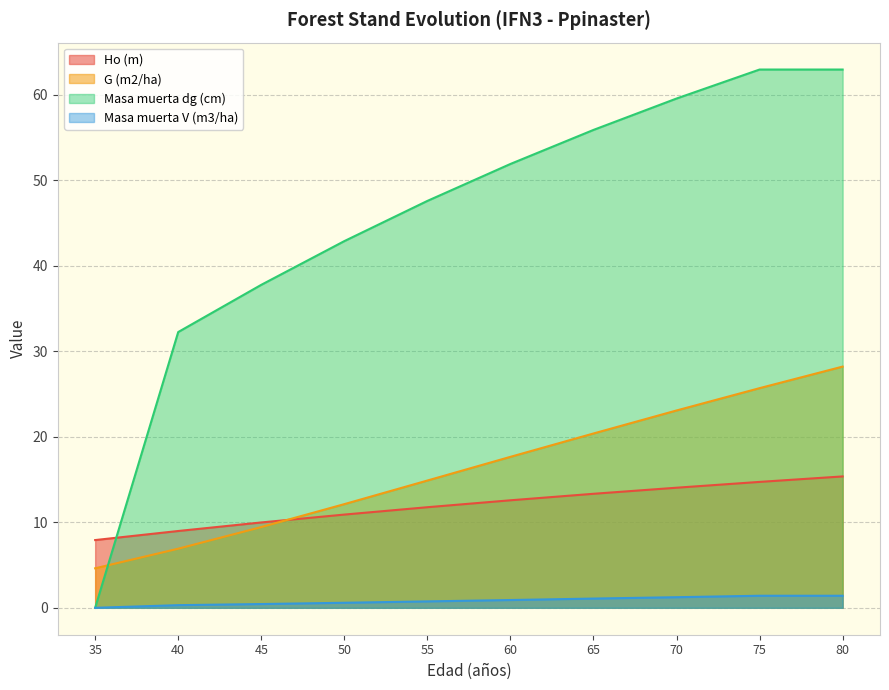

What is the value of the Masa muerta dg (cm) point at the 4th from the left?

42.9